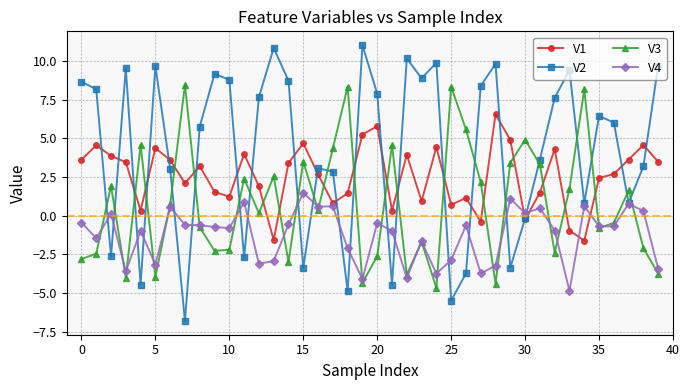

What is the minimum value shown in the chart?

-6.8